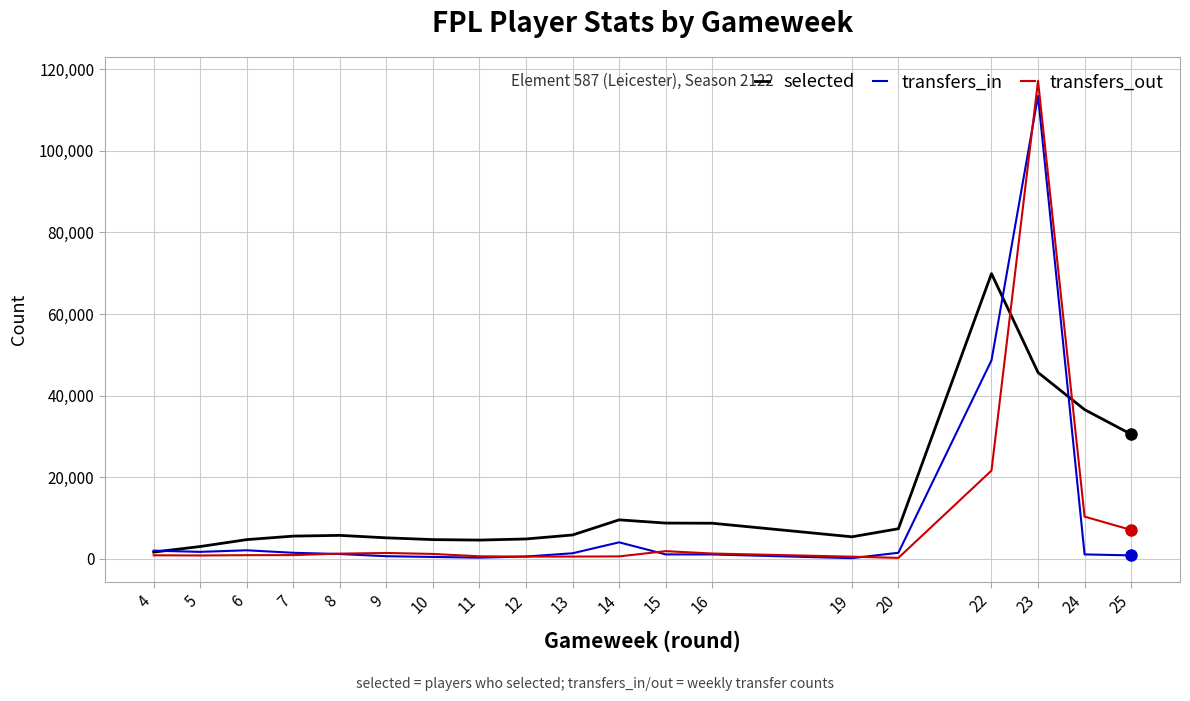

At which label is transfers_out closest to 58700?

22